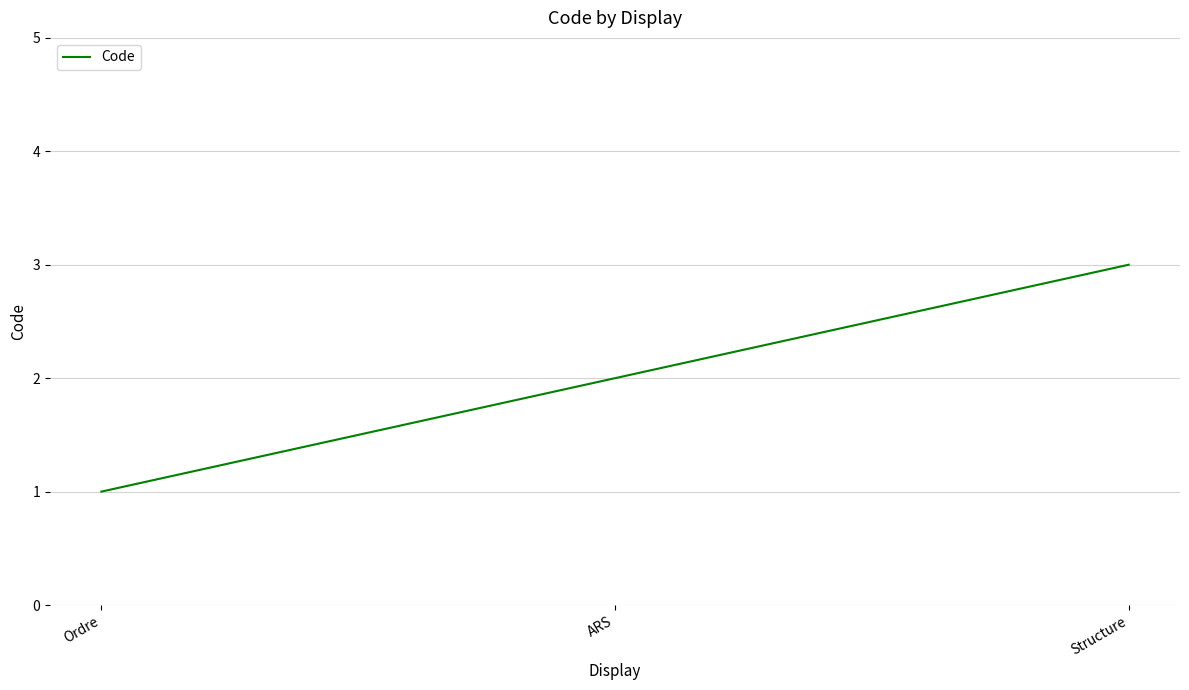

What position from the left is Structure?

3